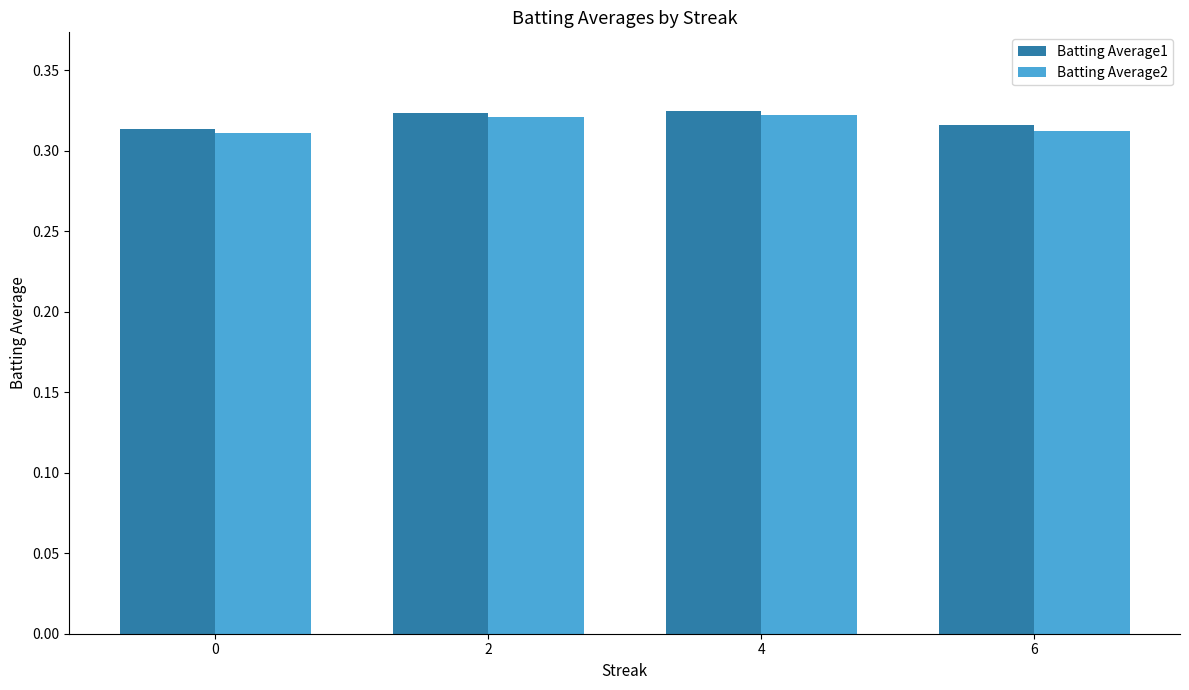

How many bars are there in total?

8